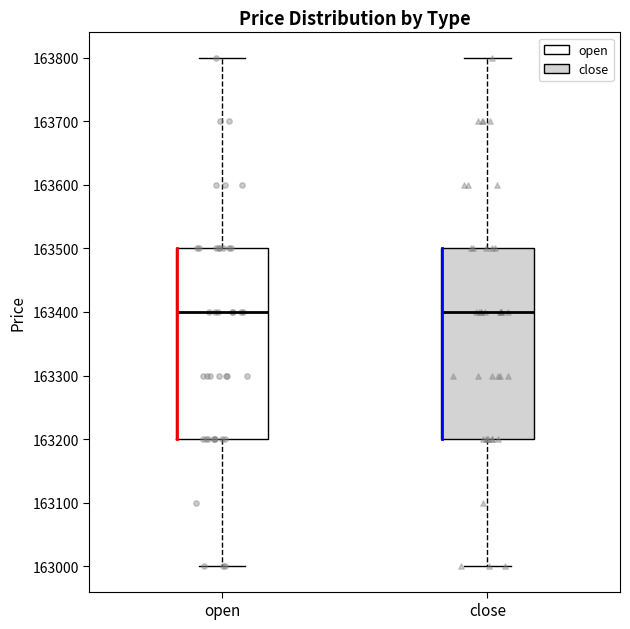

Reading left to right, transcribe this box plot: for each box, give where its median line is, the range the box spans, and where its two whiskers end, as read against the y-axis. The values are not printed on the chart, so give them approximately, as read against the axis.

open: median 163400, box 163200 to 163500, whiskers 163000 to 163800
close: median 163400, box 163200 to 163500, whiskers 163000 to 163800